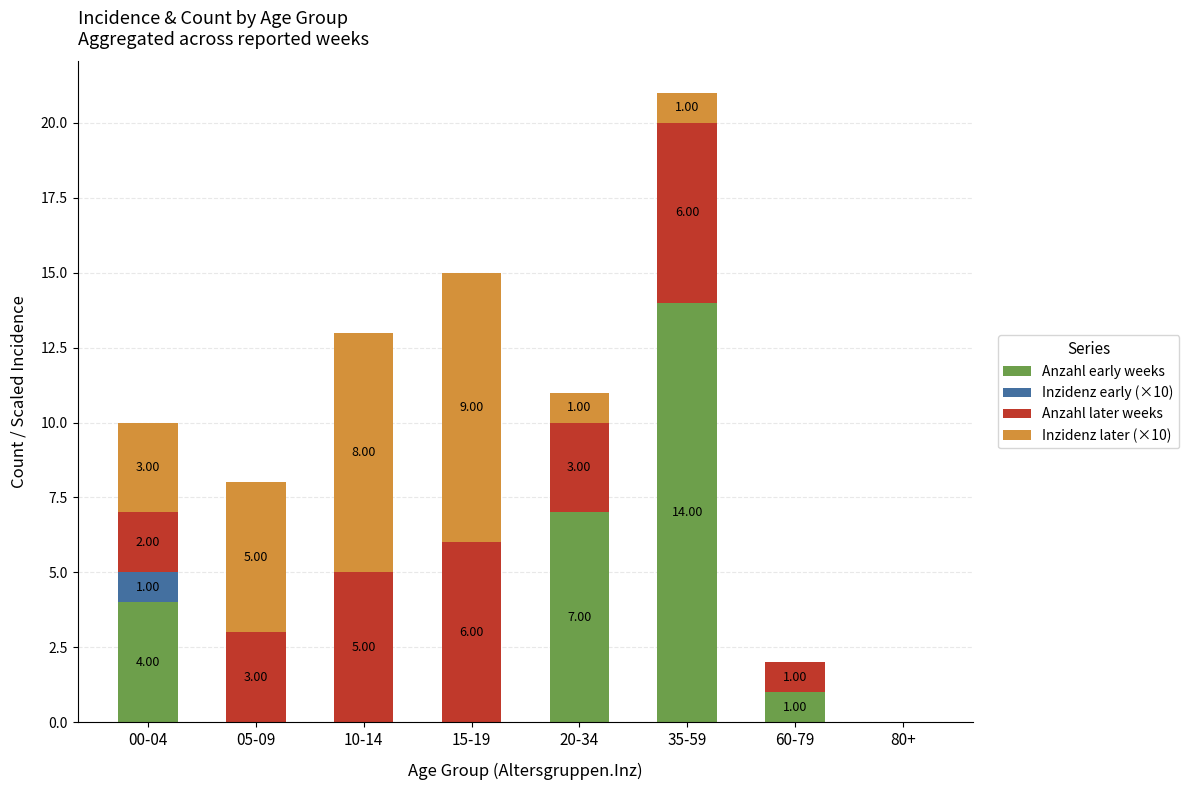

The value of Anzahl early weeks at 60-79 is 0. True or false?

False